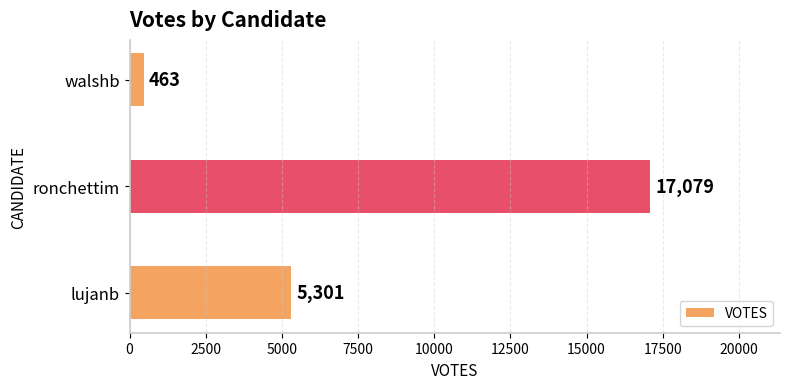

What is the smallest value displayed?

463